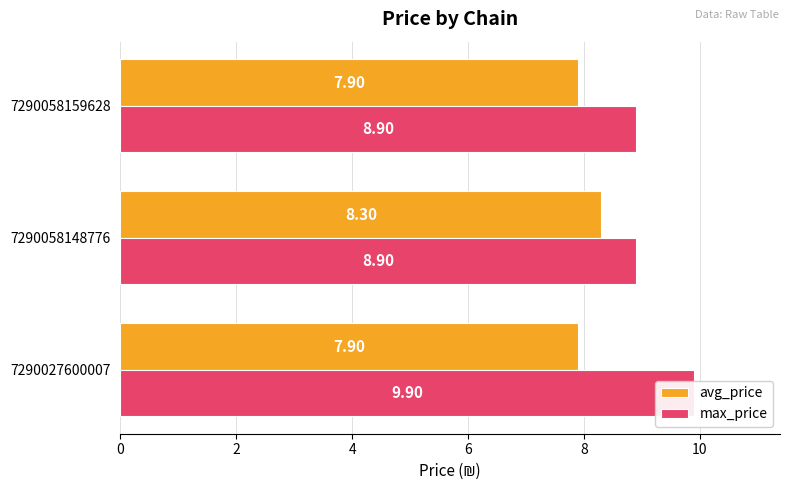

How many series are shown in this chart?

2